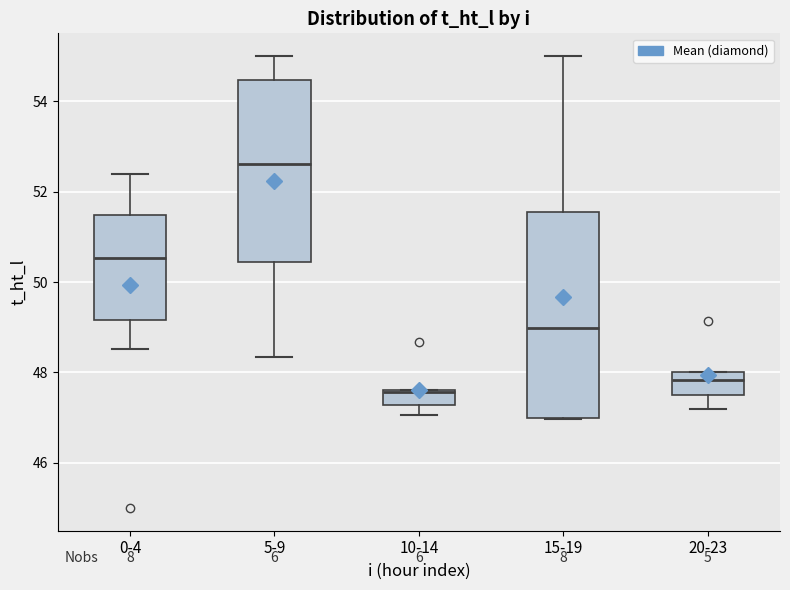

Which box is the tallest, from its lower edge to its upper edge?

15-19